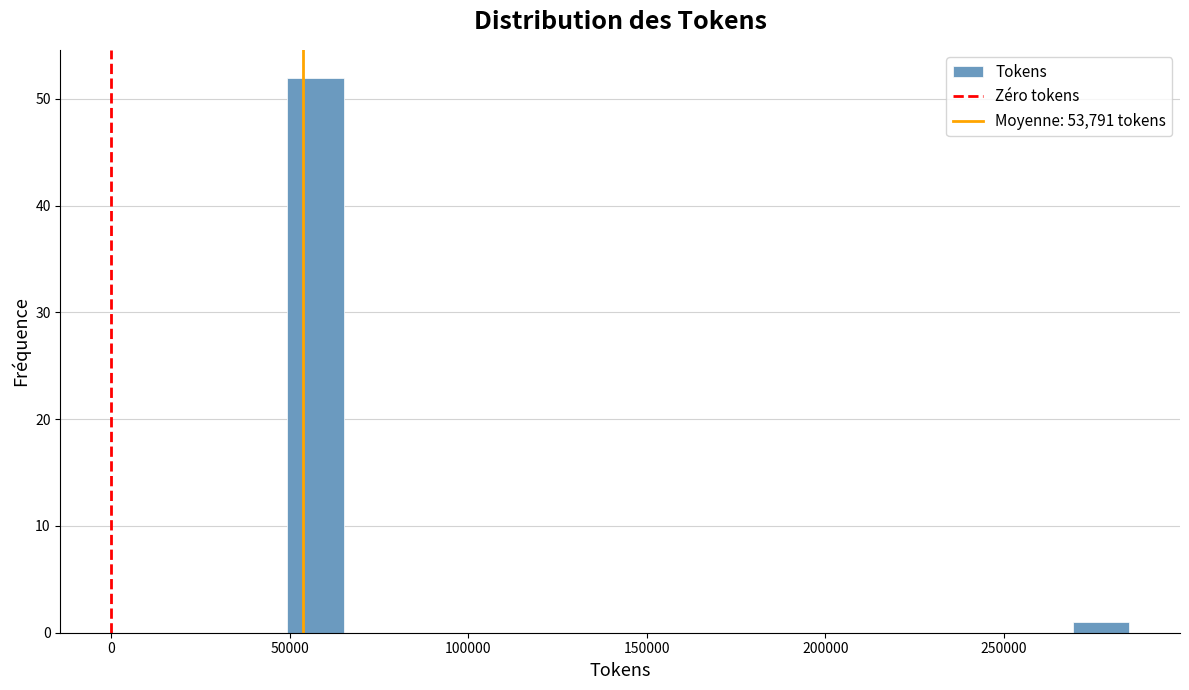

Read against the x-axis, roughly where is the centre of the tallest bar?

55000